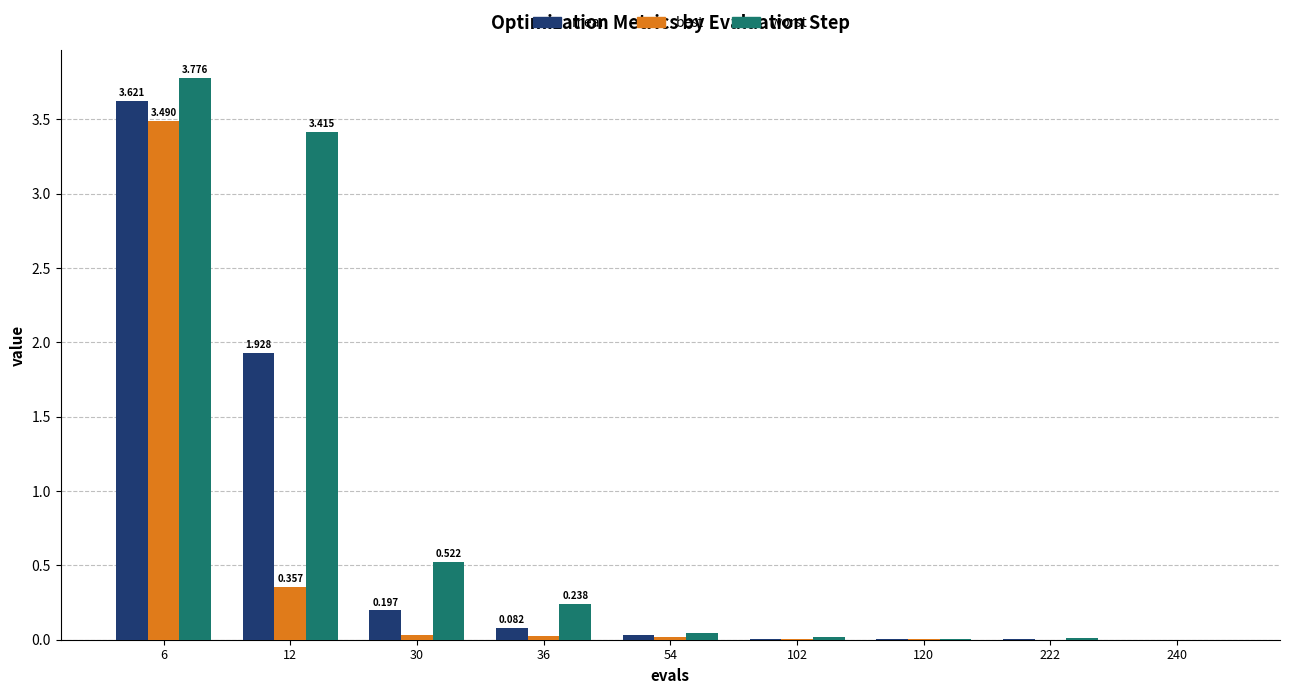

Which series has the largest total across all categories?

worst